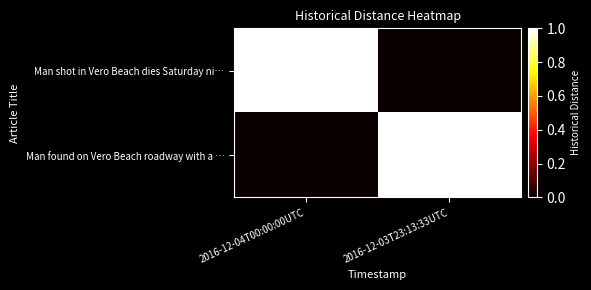

Rank the series by their maximum value, from lowest to highest.

Man shot in Vero Beach dies Saturday ni…, Man found on Vero Beach roadway with a …